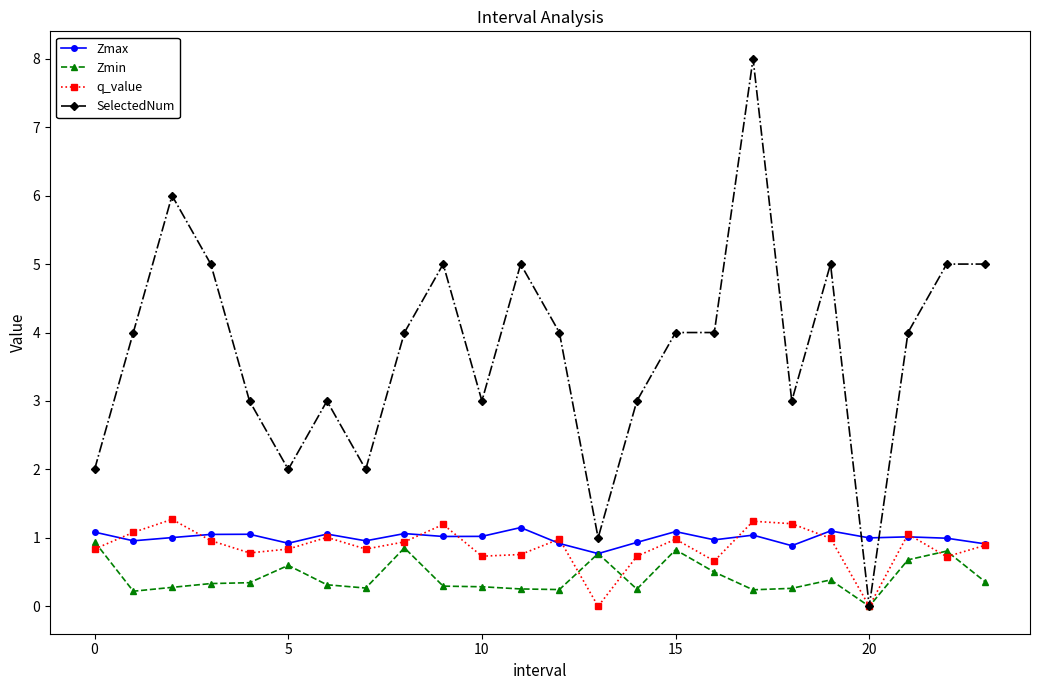

What is the maximum value shown in the chart?

8.0